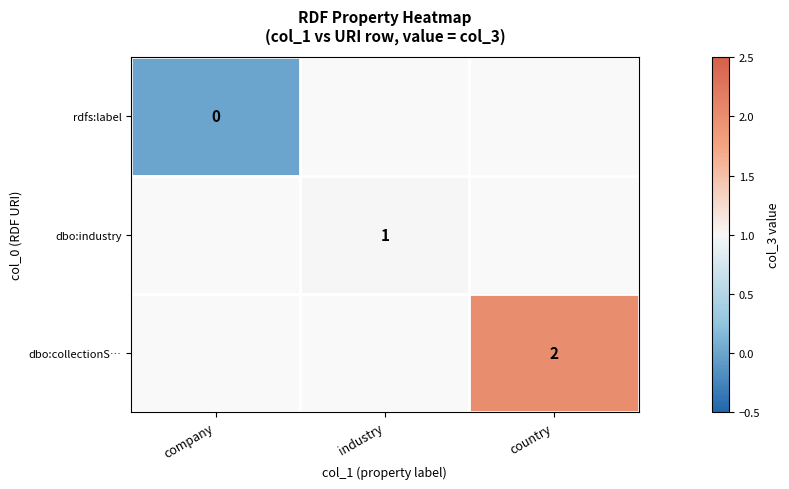

Is it true that dbo:collectionS… equals 2 at country?

True